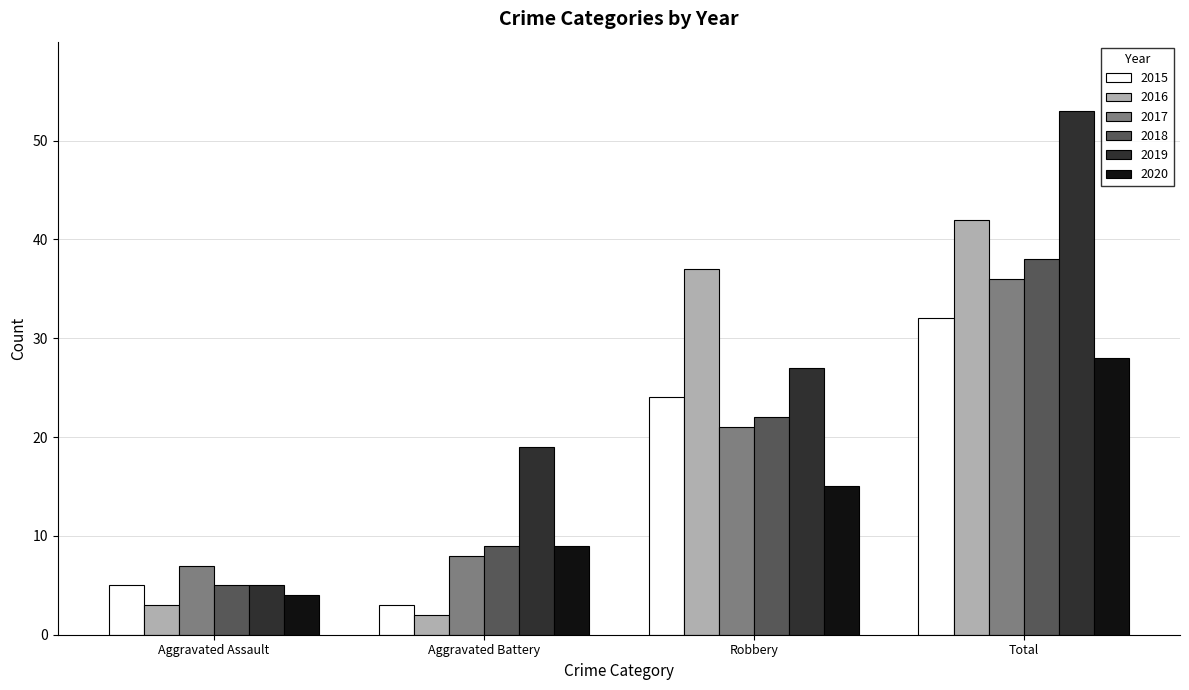

What is the average value of the 2016 series?

21